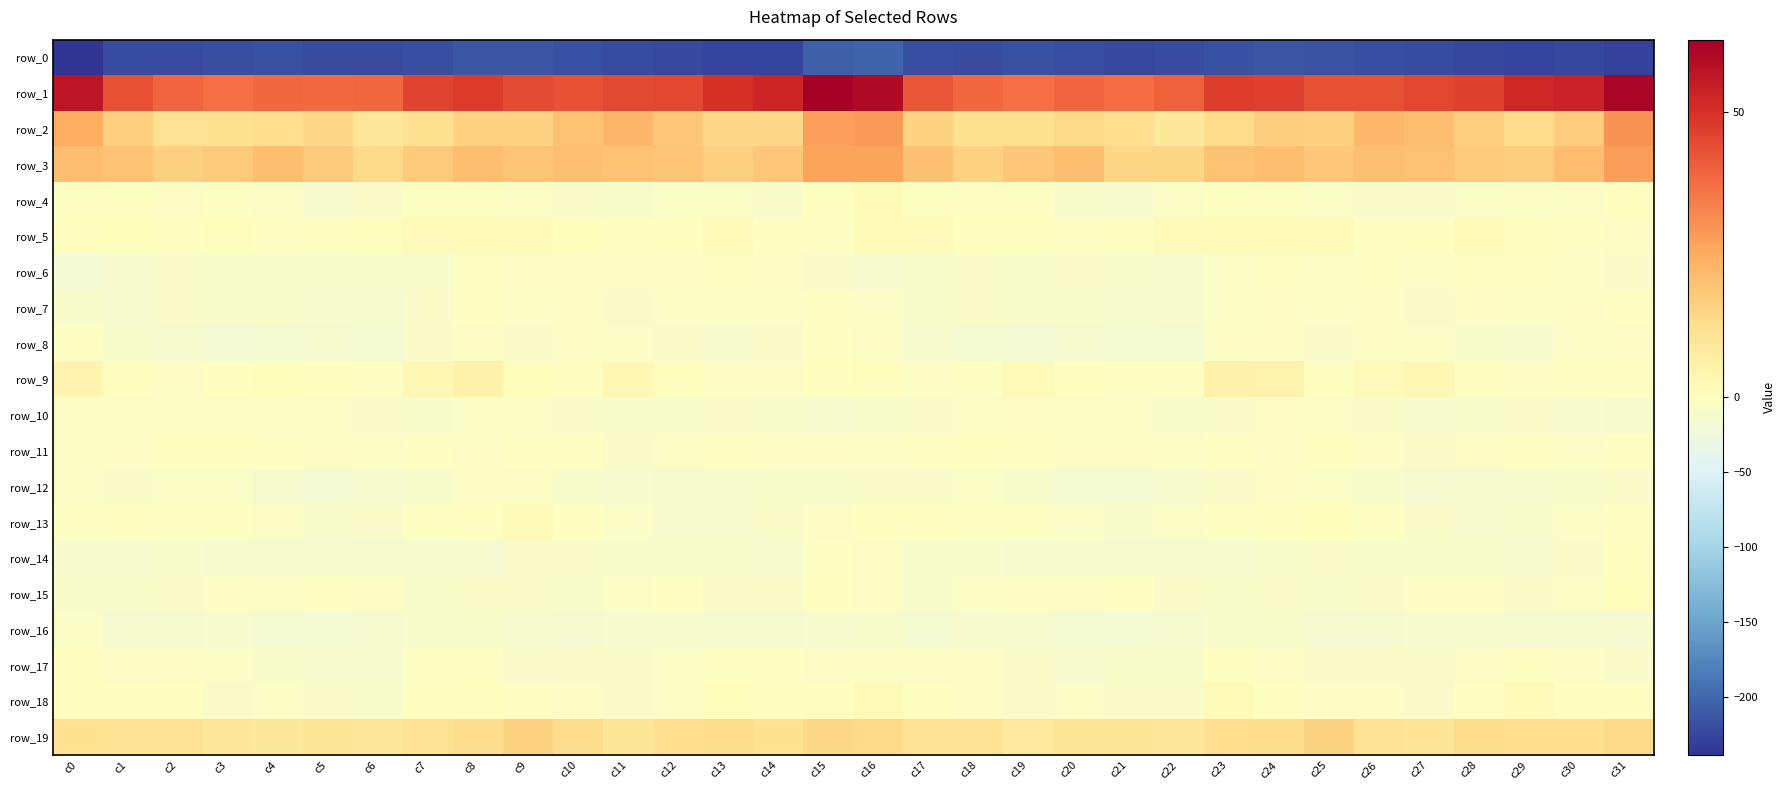

How many data points does each series have?

32